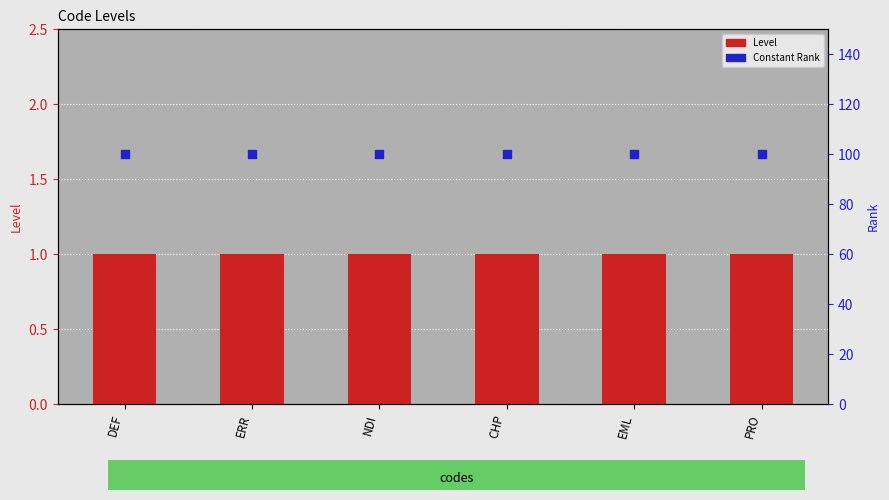

At which category is the sum across all series the highest?

DEF